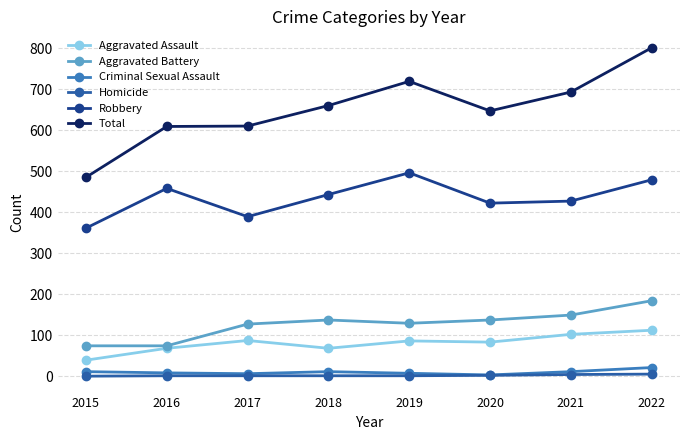

Where is the first local minimum for Robbery?

2017